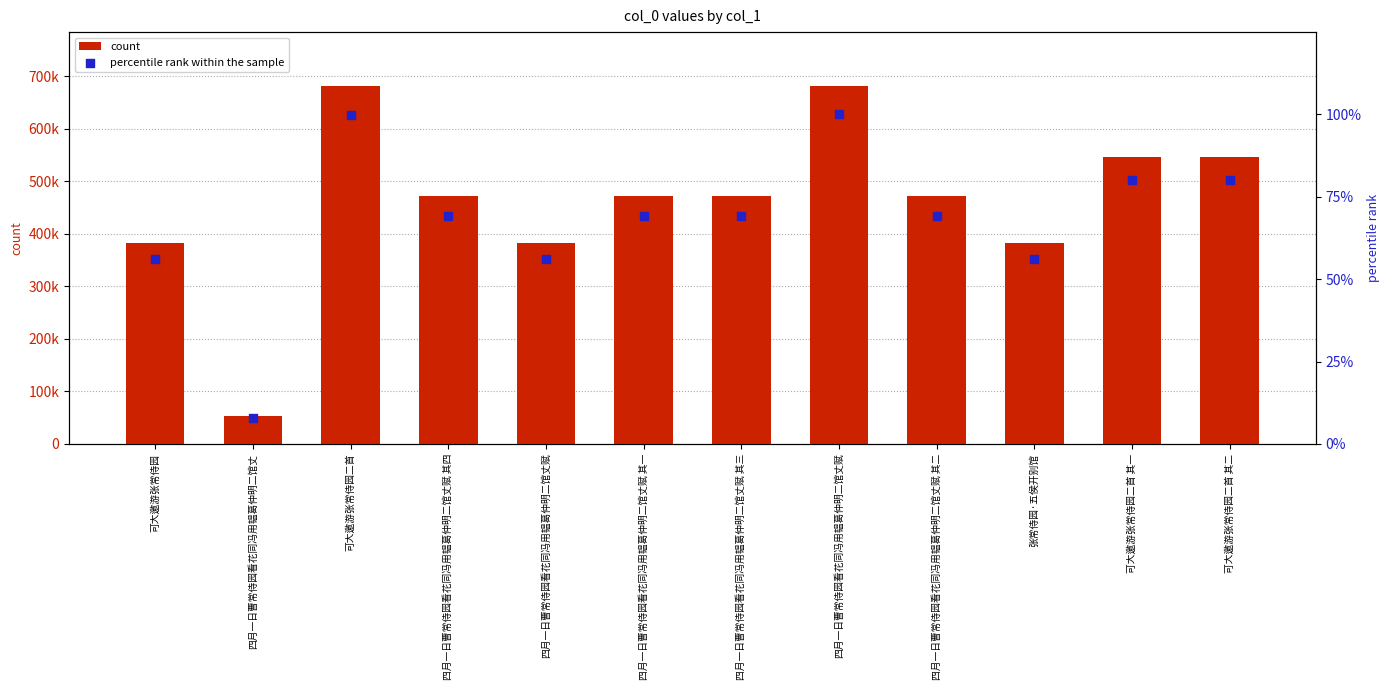

Which series contains the highest Y value?

count